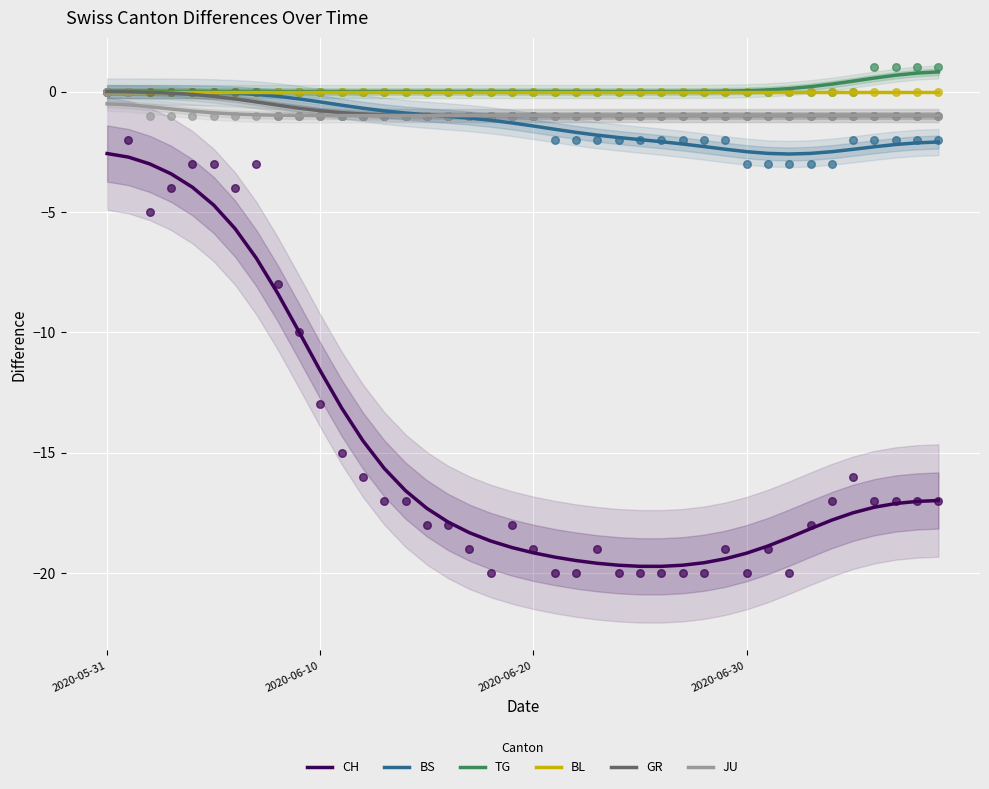

Which series reaches the maximum Y coordinate?

TG